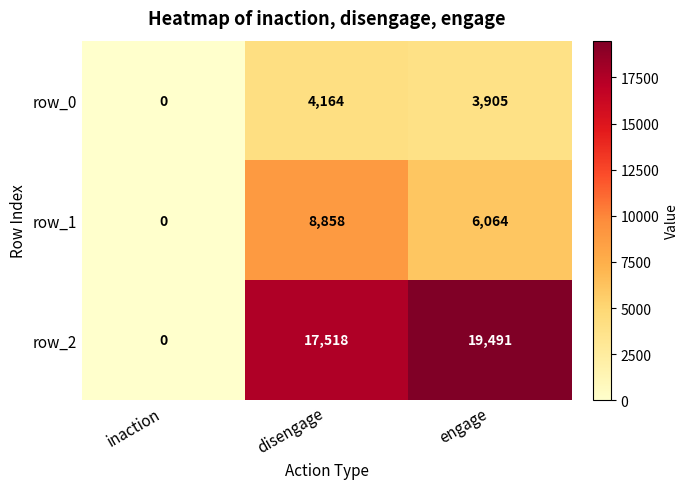

Reading left to right, list all the values displayed in this chart.

row_0: 0	4164	3905
row_1: 0	8858	6064
row_2: 0	17518	19491